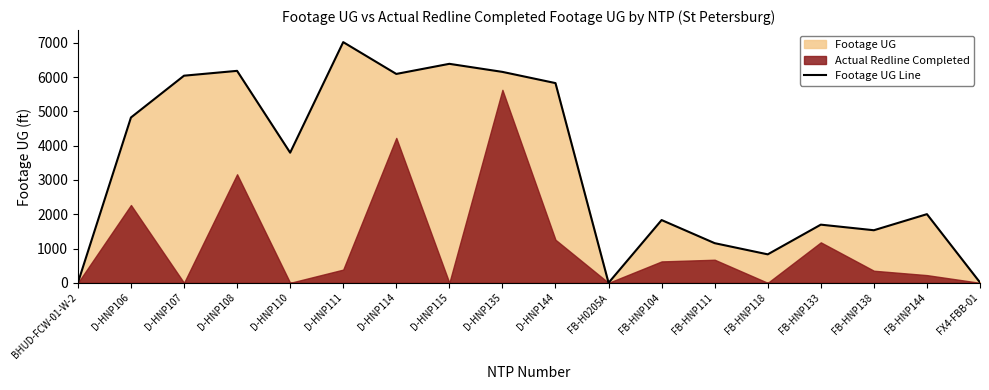

Reading left to right, list all the values displayed in this chart.

0	4822	6041	6182	3796	7020	6092	6387	6152	5825	0	1831	1157	831	1697	1534	2003	11